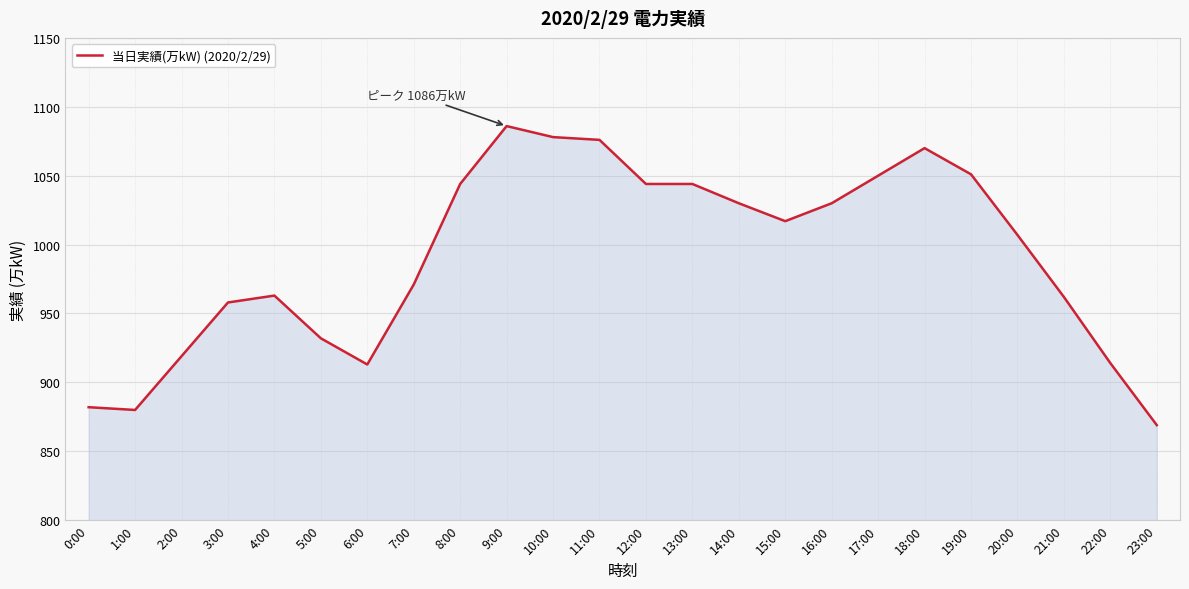

At which category does the data reach its first local peak?

4:00